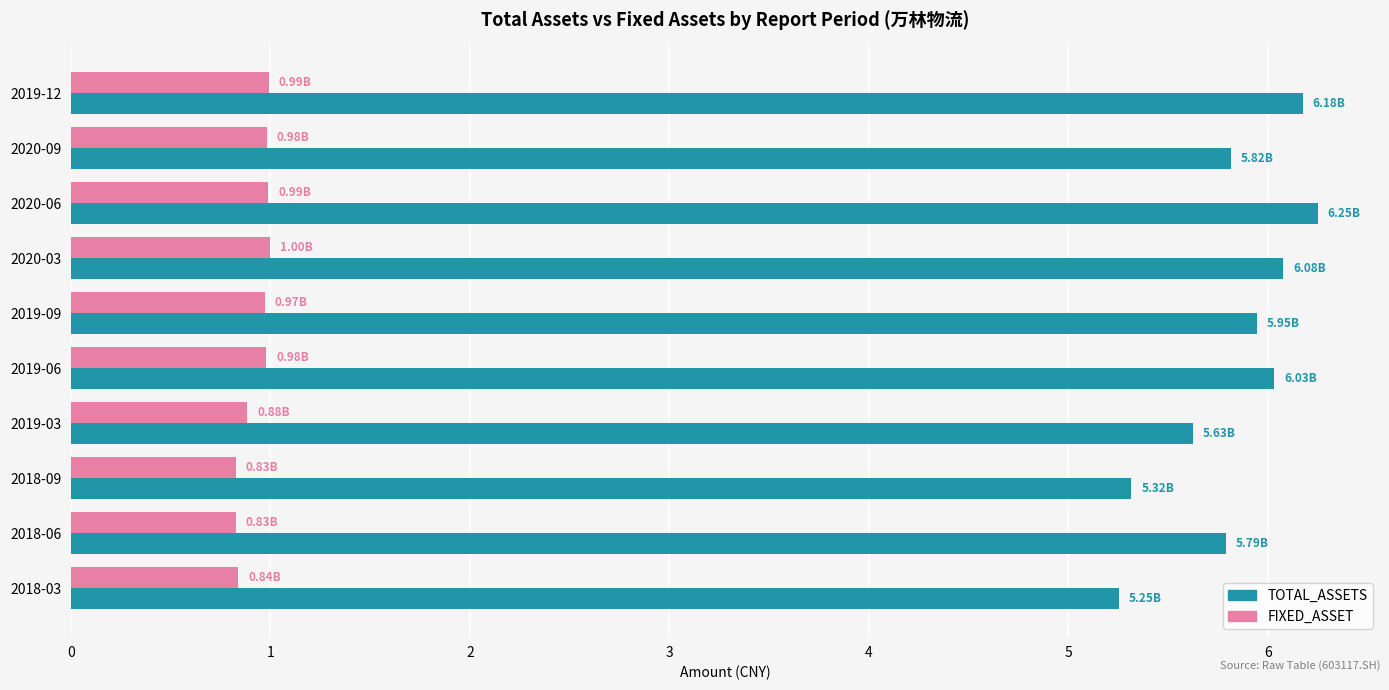

Which series has the widest spread of values?

TOTAL_ASSETS